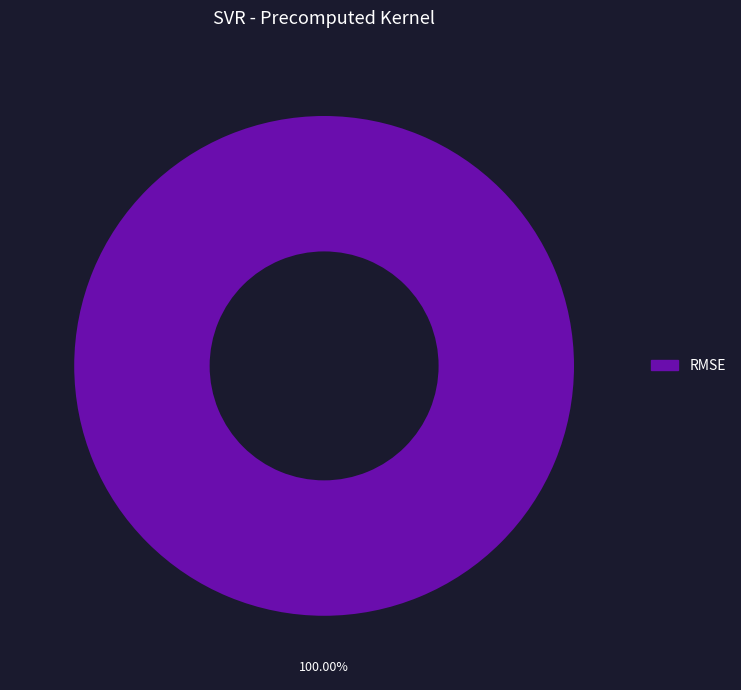

Does any single category account for the majority?

Yes